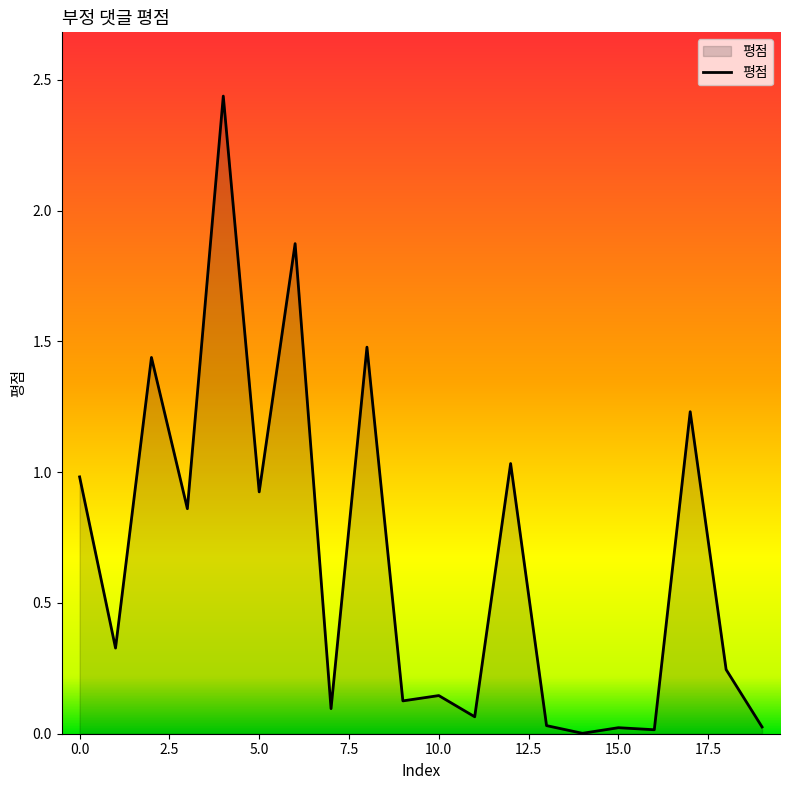

At which category does the chart reach its minimum across all series?

14